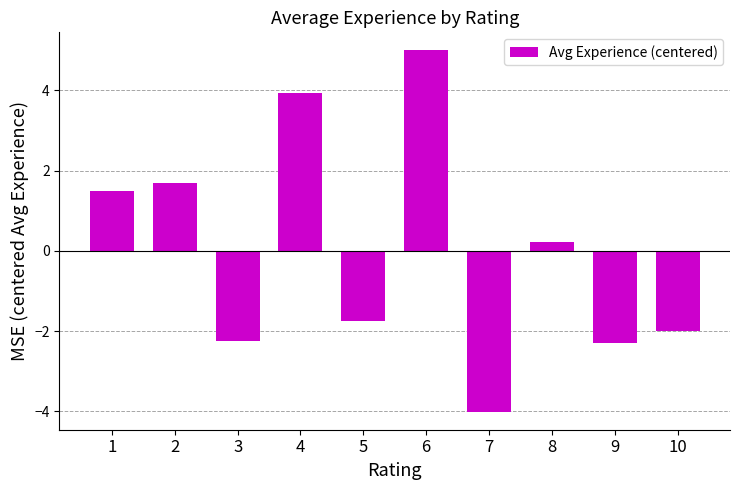

At which label is the value closest to 0?

8